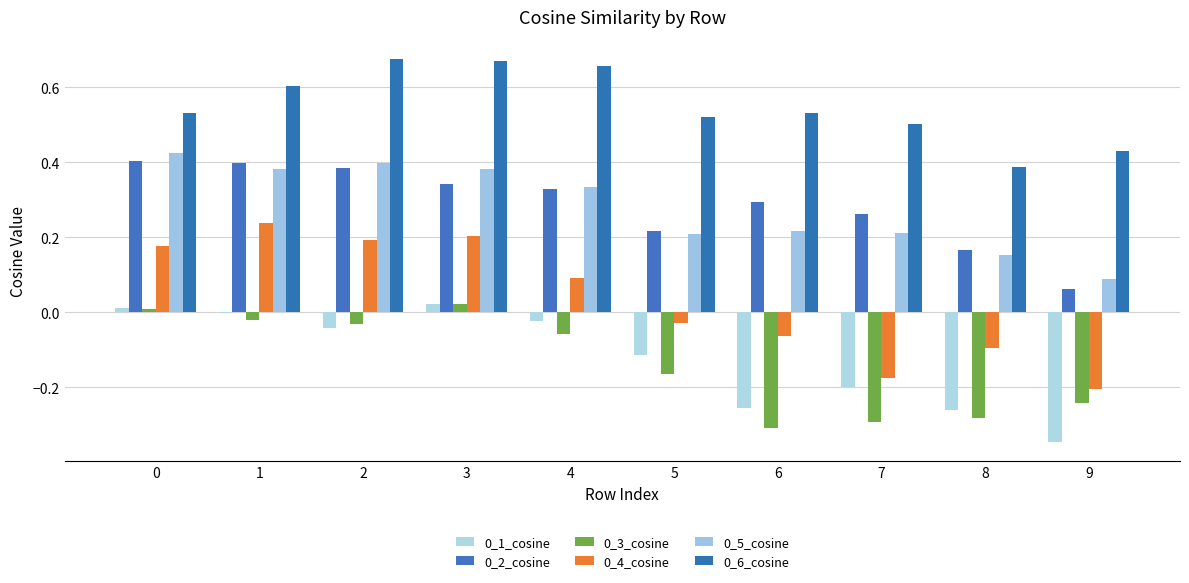

What is the smallest value displayed?

-0.3